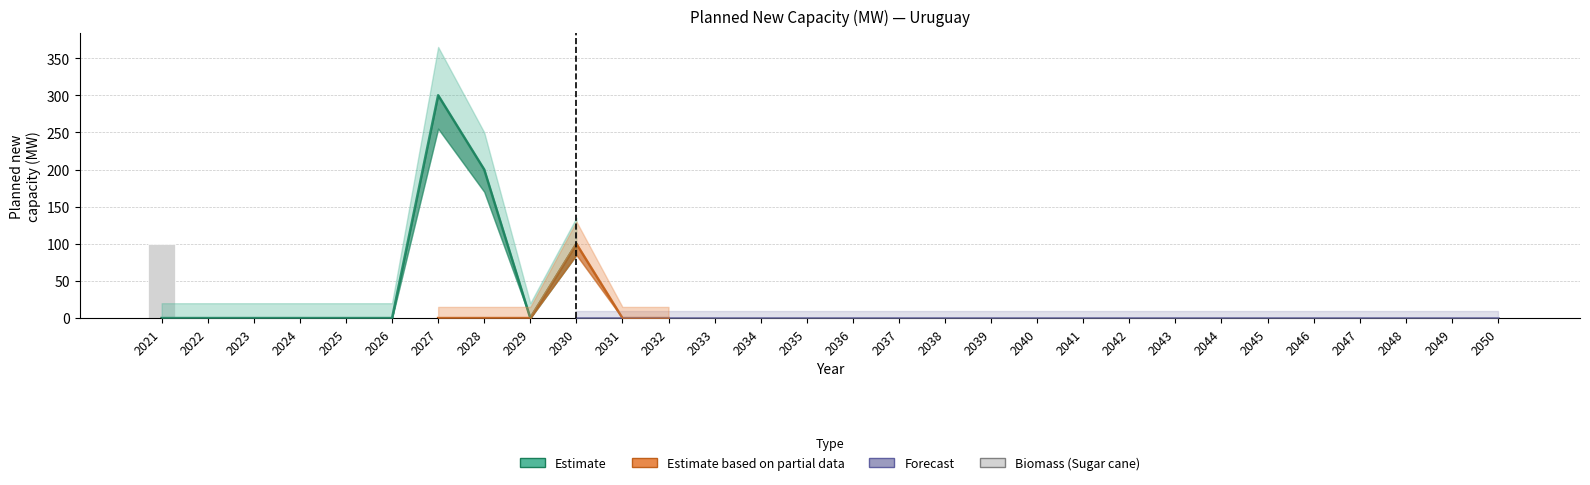

Are the bars grouped side by side (vs. stacked)?

Yes